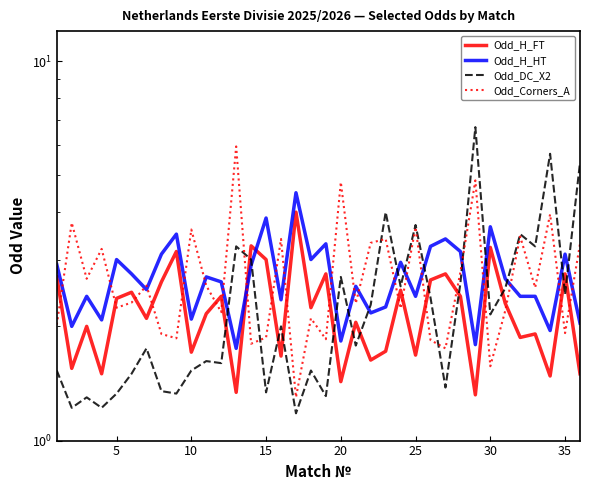

True or false: Odd_Corners_A has more than 1 points higher than both neighbors.

True